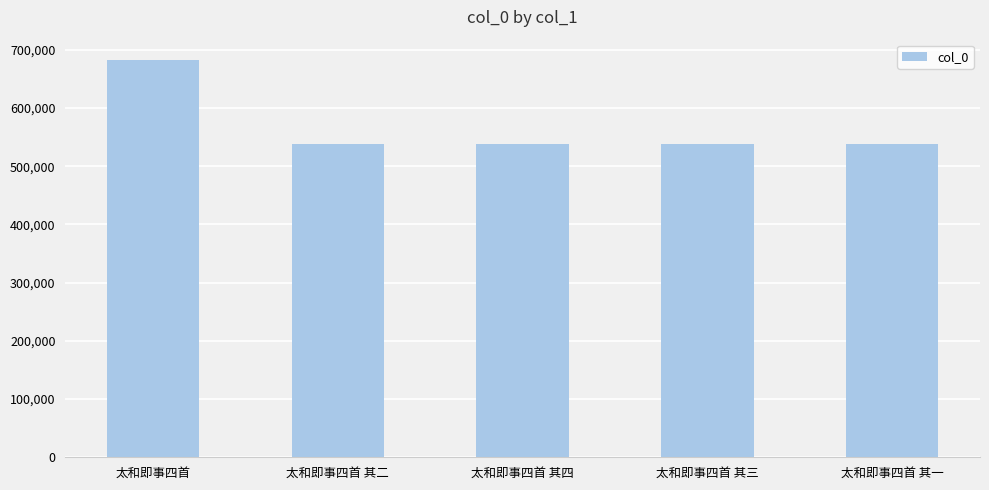

What is the approximate value at 太和即事四首 其三?

538048